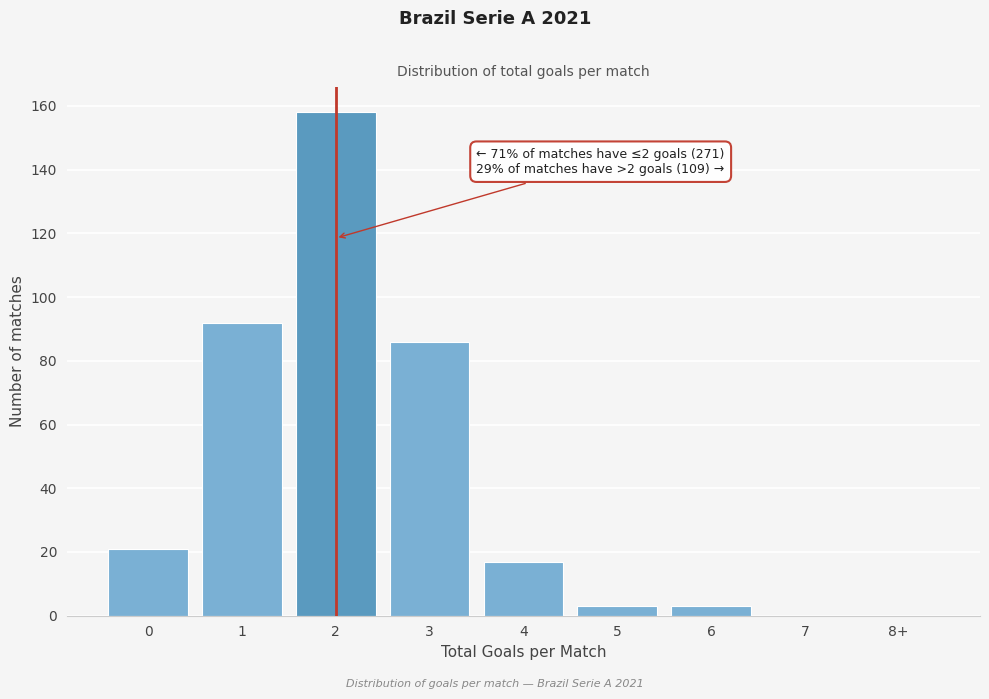

Reading left to right, what are all the values shown in this chart?

0=21	1=92	2=158	3=86	4=17	5=3	6=3	7=0	8+=0